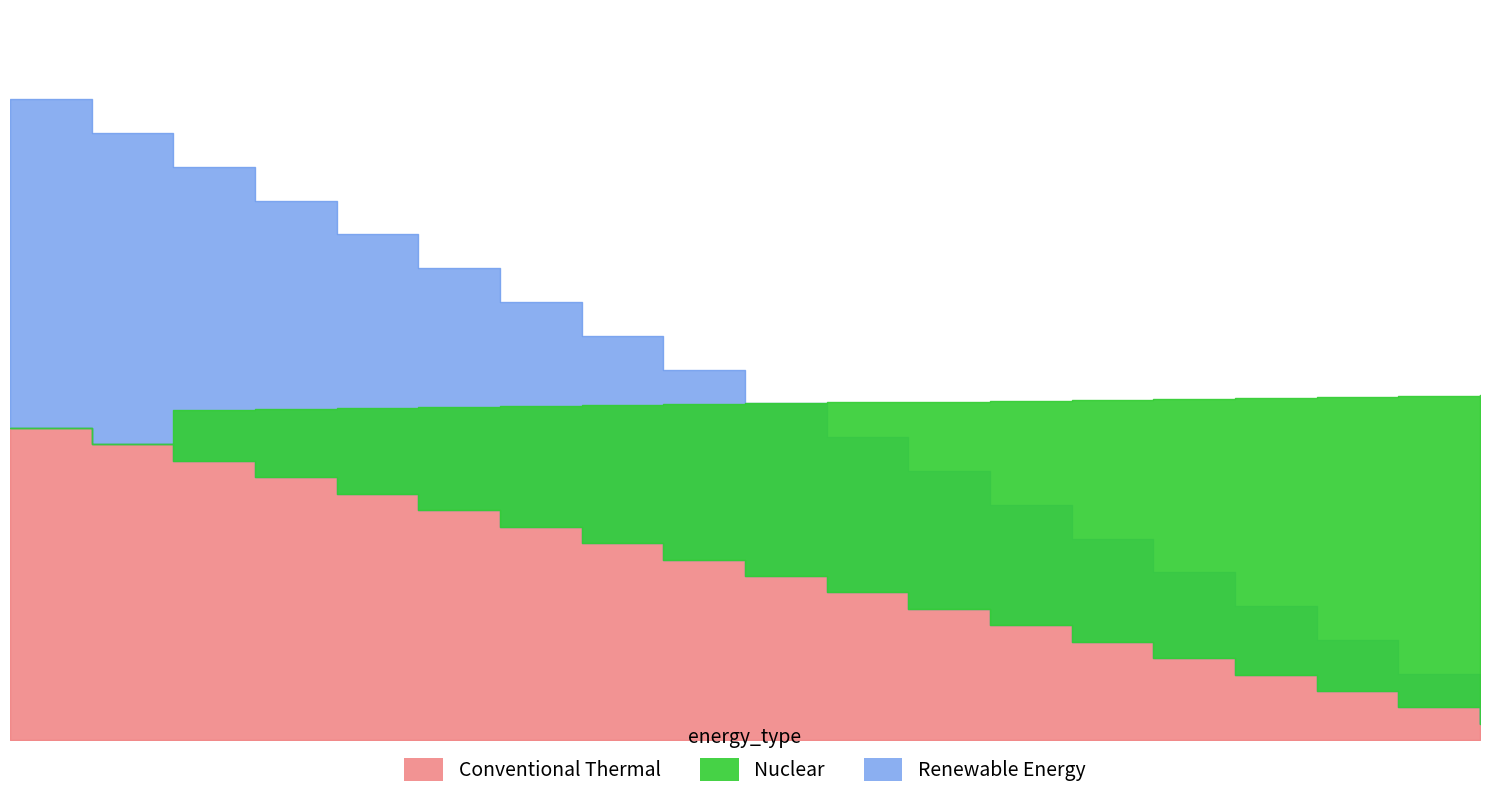

What is the difference between the Conventional Thermal values at 18 and 6?

216